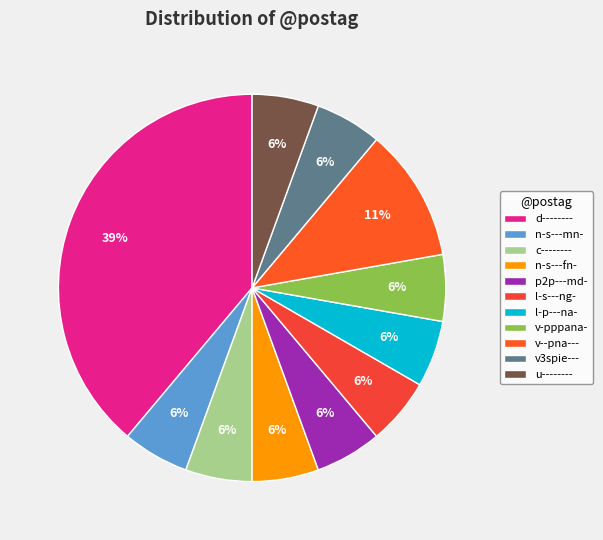

Which category has the biggest portion of the pie?

d--------